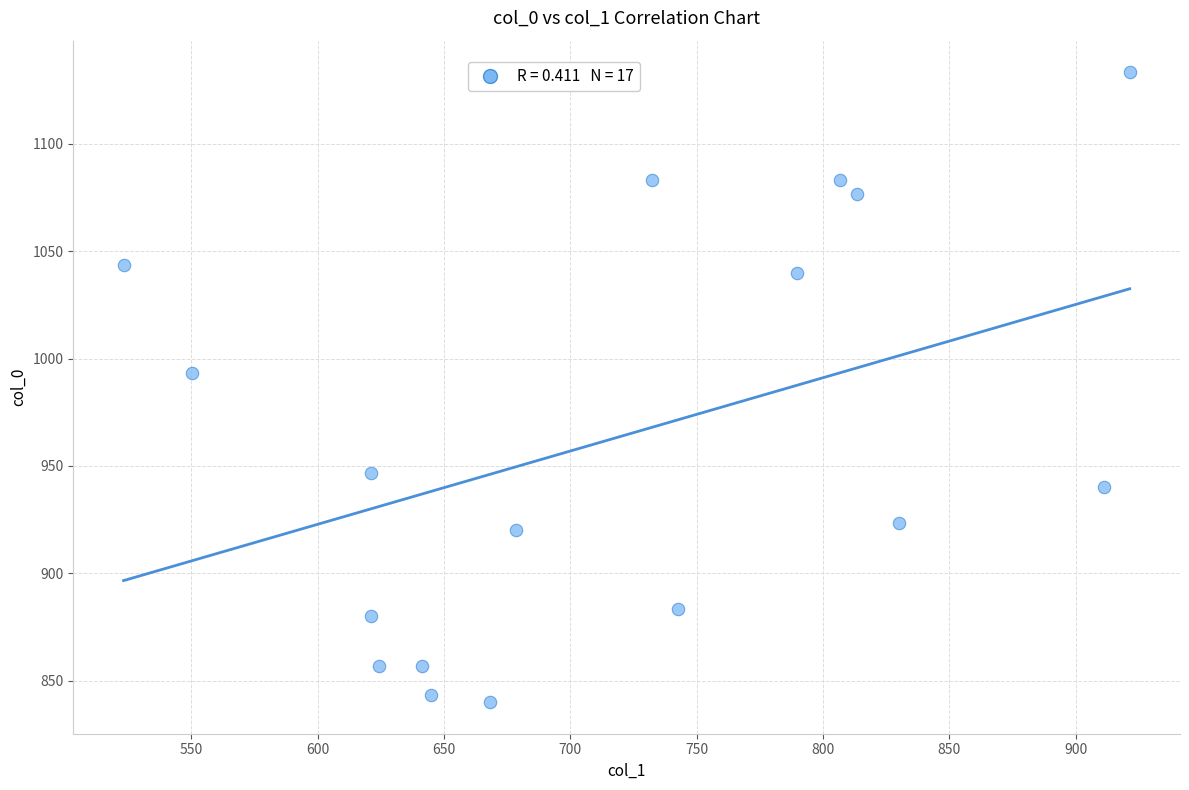

What Y value in the scatter plot is closest to 986?

993.3